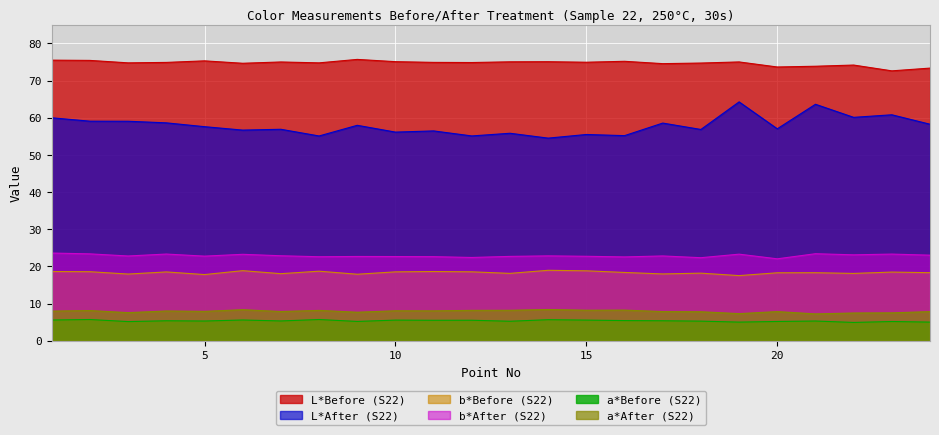

True or false: L*Before (S22) and L*After (S22) intersect in this chart.

False